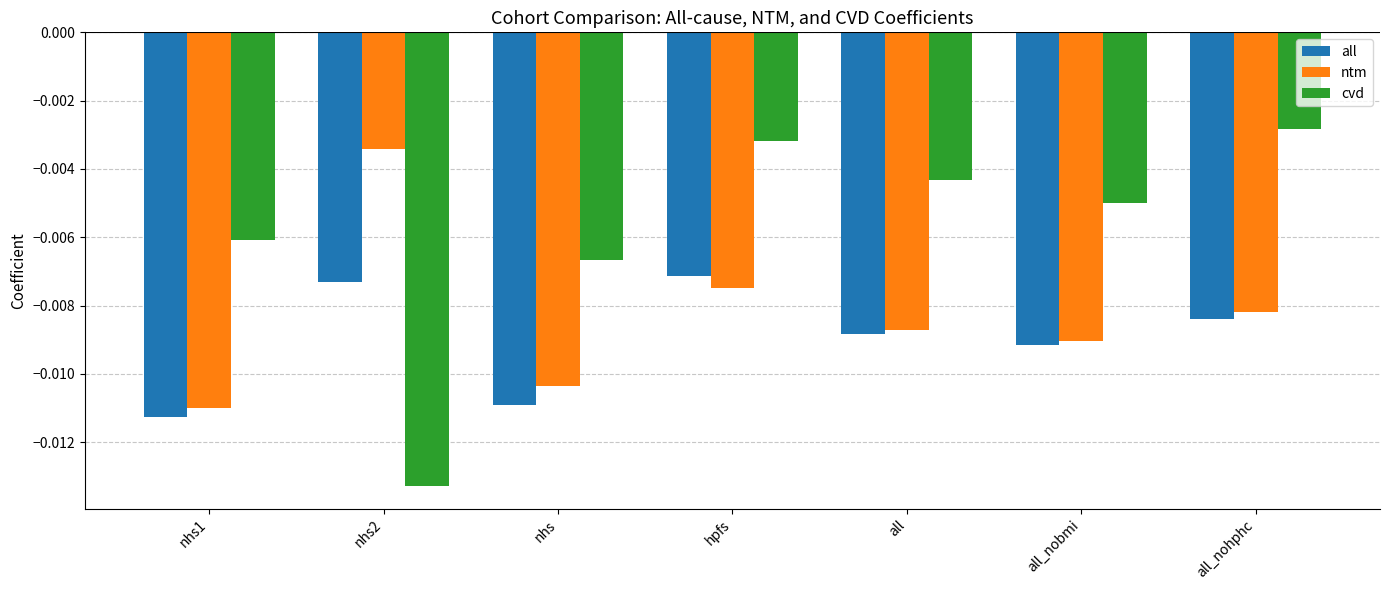

Between all_nobmi and all_nohphc, which series saw the biggest shift?

cvd